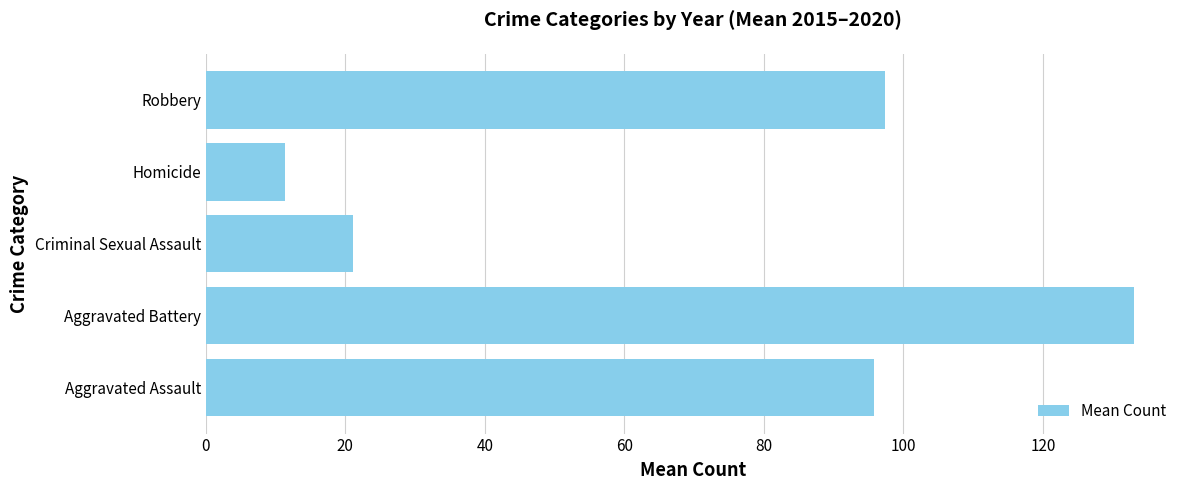

What is the difference between the second highest and second lowest values?

76.2